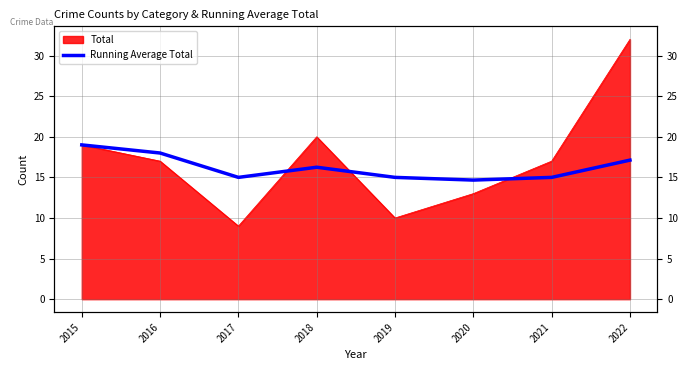

How many lines are shown in the chart?

1